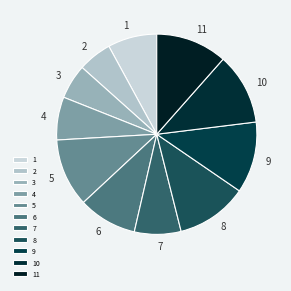

How many slices are in this pie chart?

11